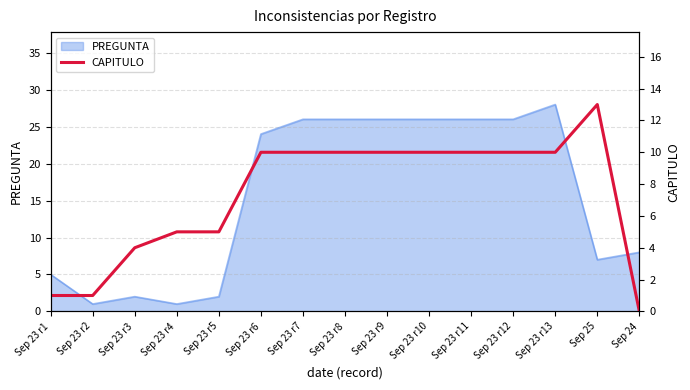

How many categories are shown in the chart?

15